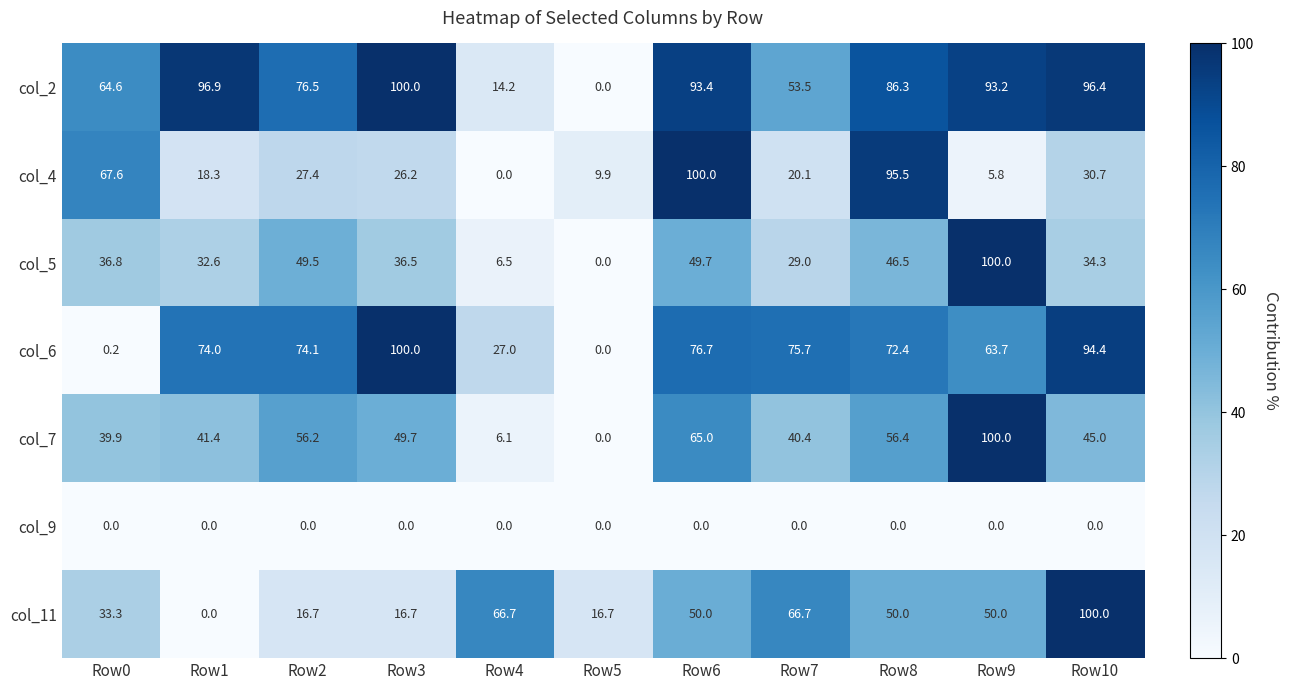

At how many categories does at least one series exceed 41?

10